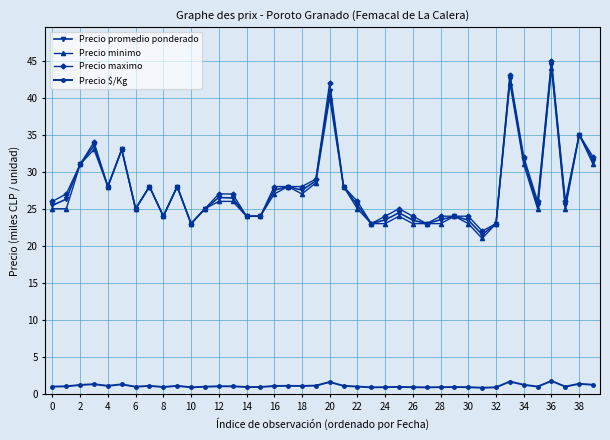

At how many categories does at least one series exceed 36?

3